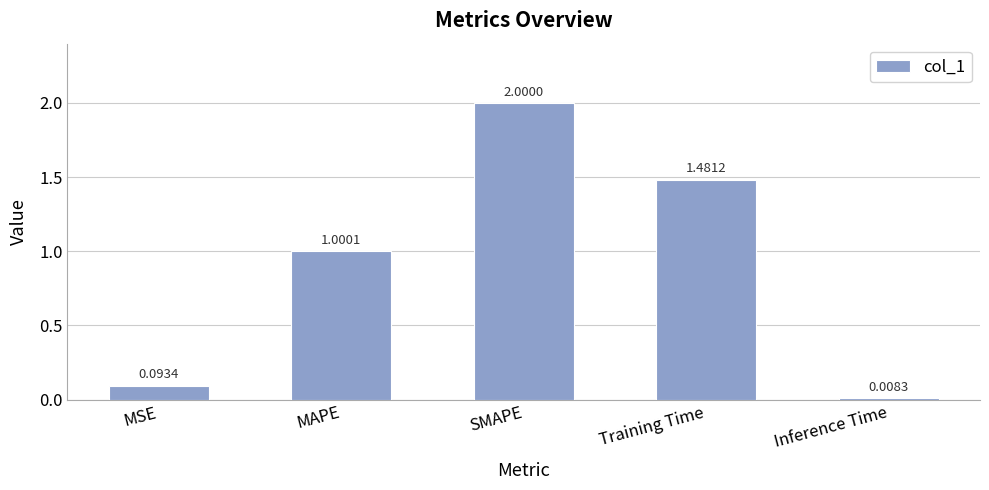

What is the greatest value displayed?

2.0